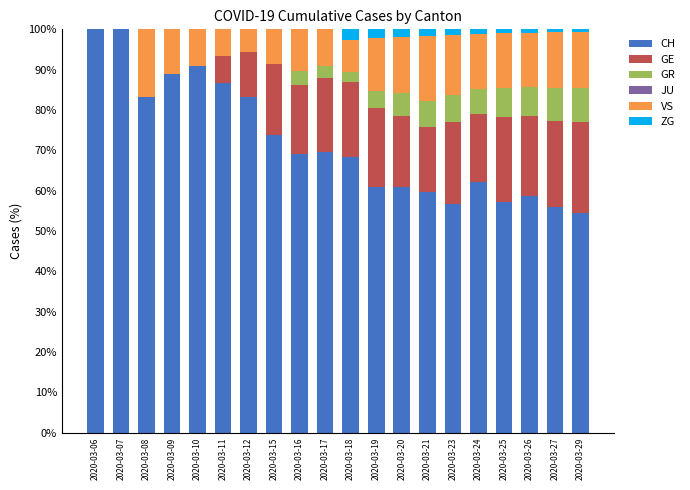

What is the total value across all series at 2020-03-18?

100.0